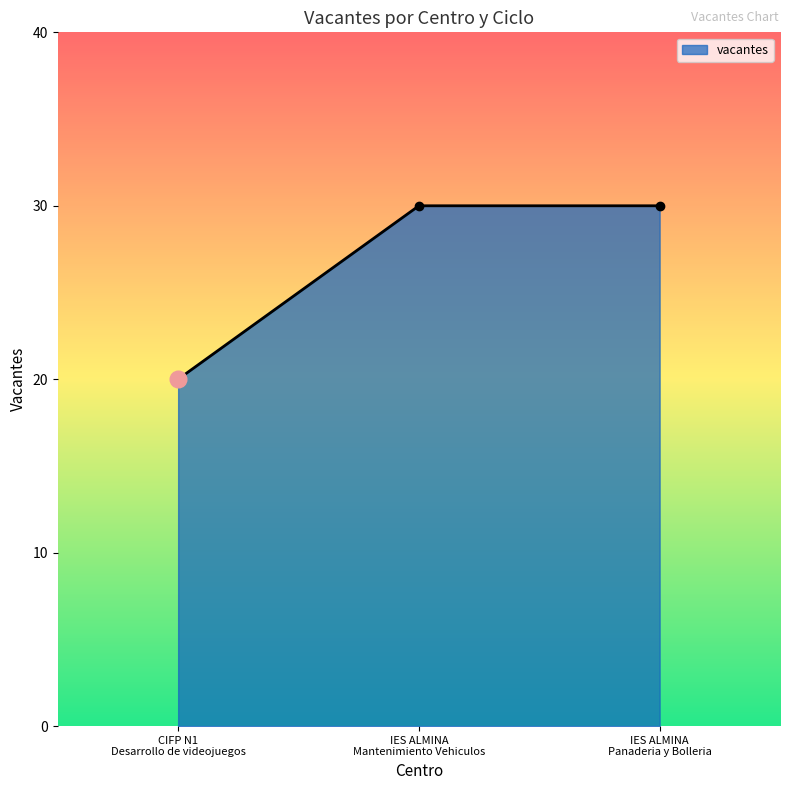

Reading left to right, transcribe all the data shown in this chart.

20	30	30